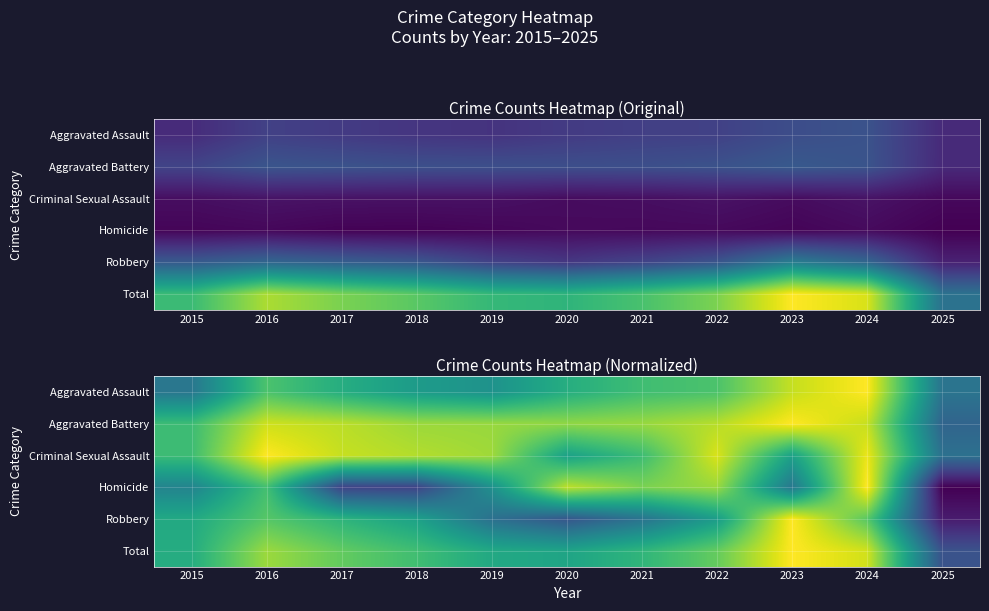

What is the minimum value shown in the chart?

0.2